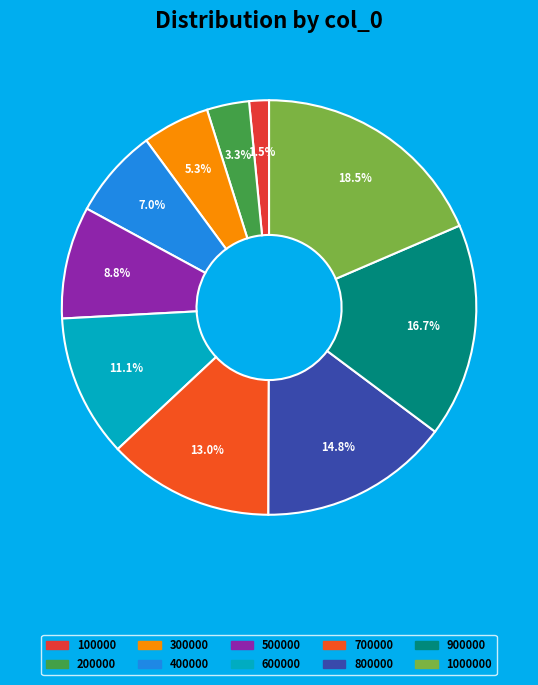

Does any single category account for the majority?

No